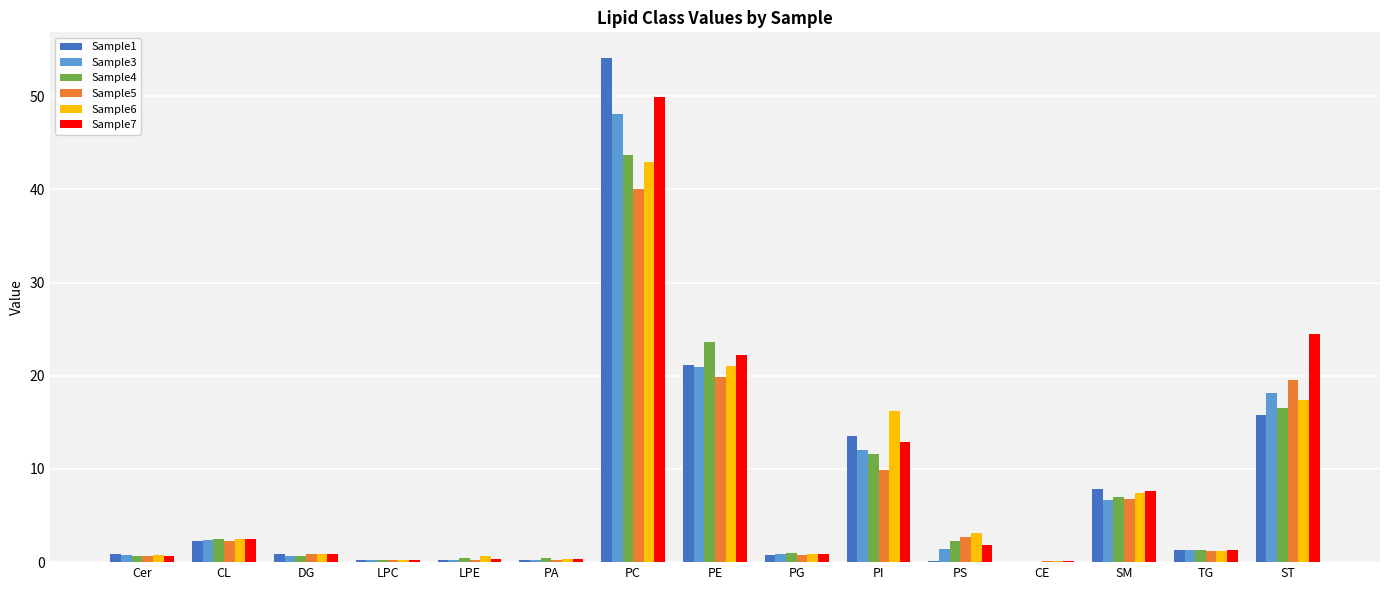

How many groups of bars are there?

15